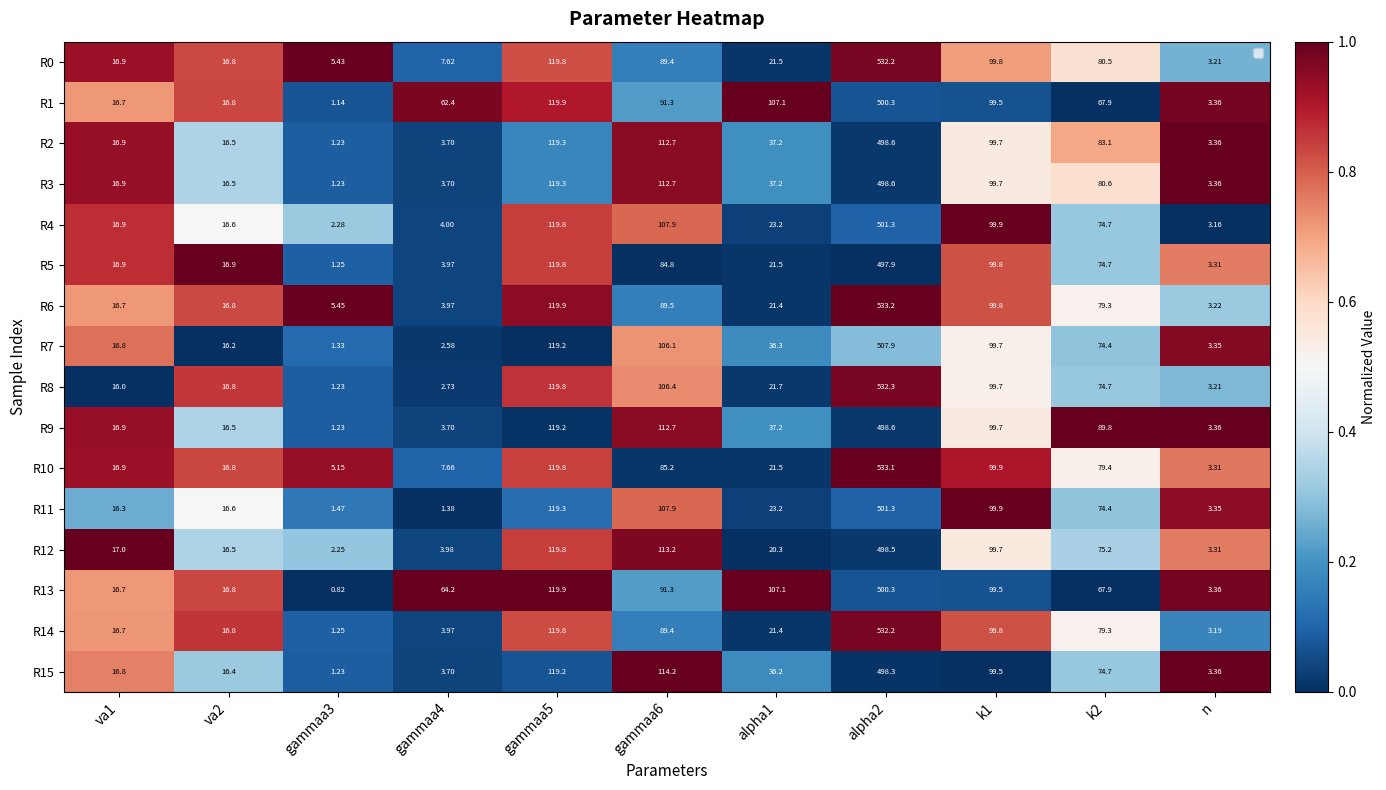

How many categories are shown in the chart?

11